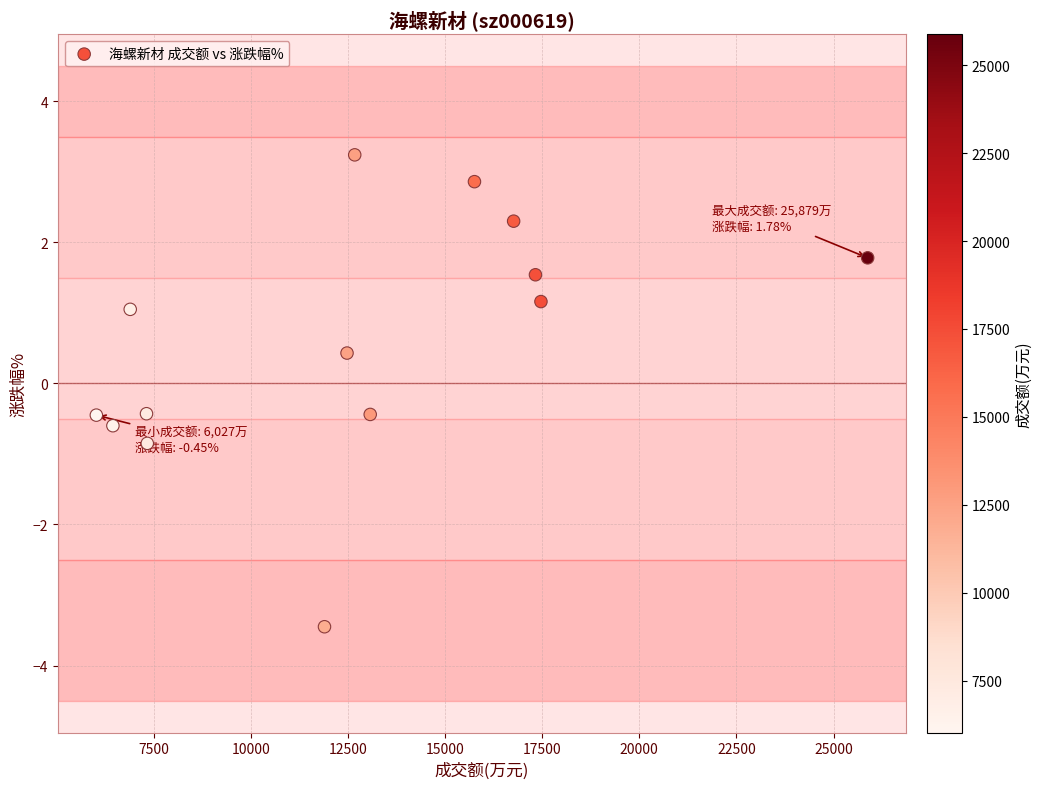

What is the range of Y values (max minus min)?

6.7